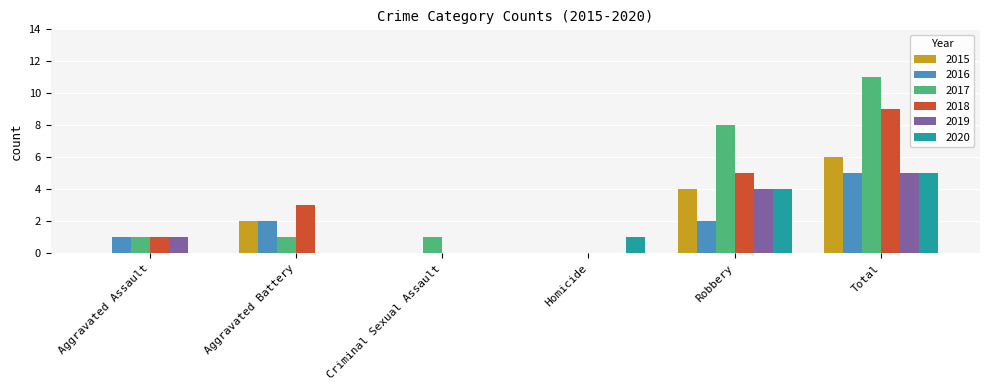

How many categories are shown in the chart?

6